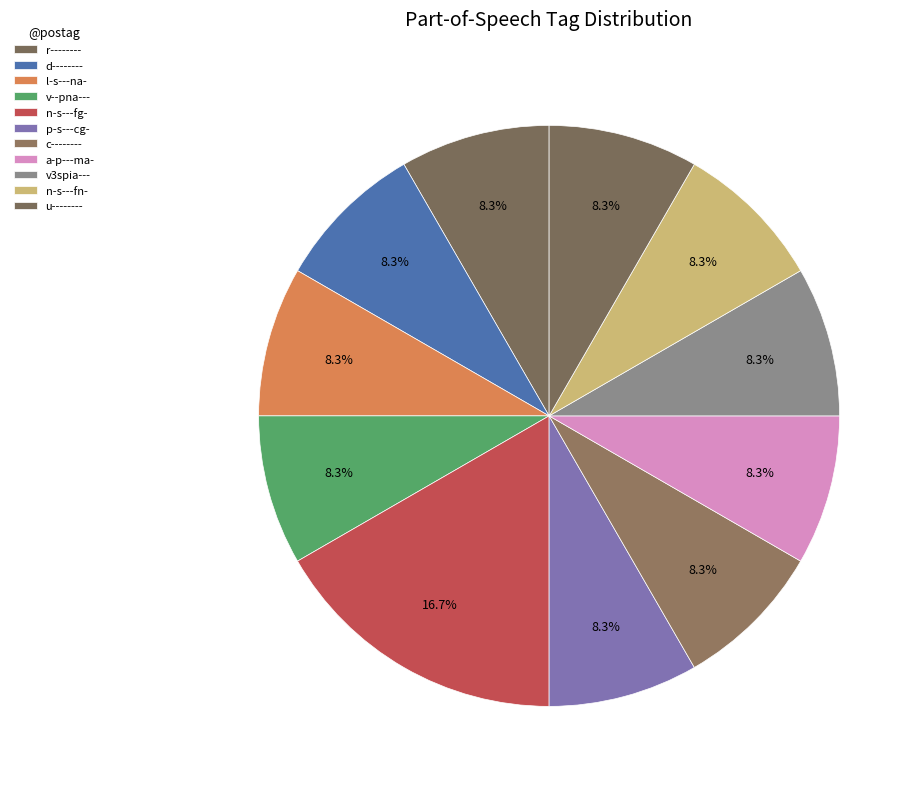

To the nearest percent, what portion does n-s---fn- represent?

8%